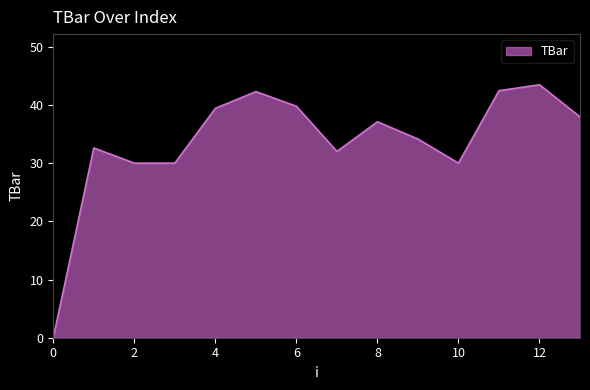

What is the greatest value displayed?

43.5